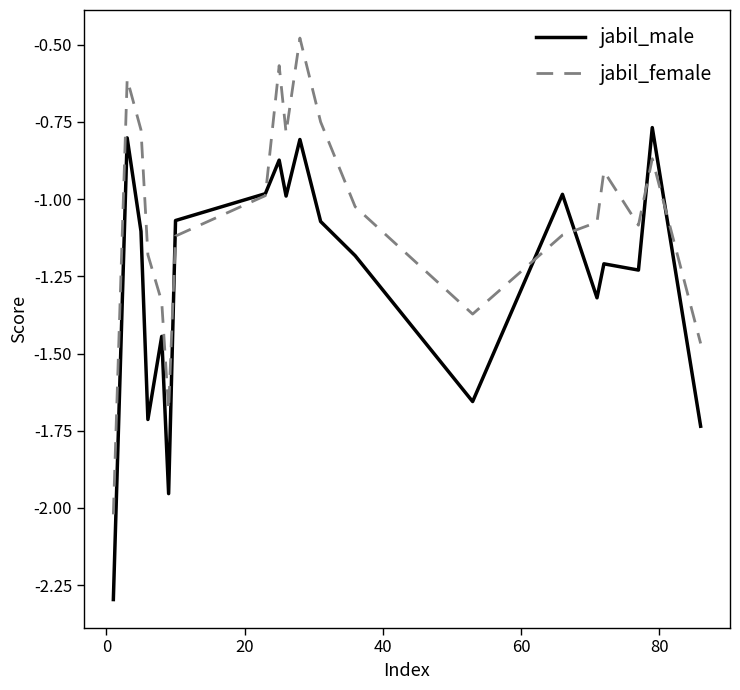

List the series in order of their peak value, lowest first.

jabil_male, jabil_female